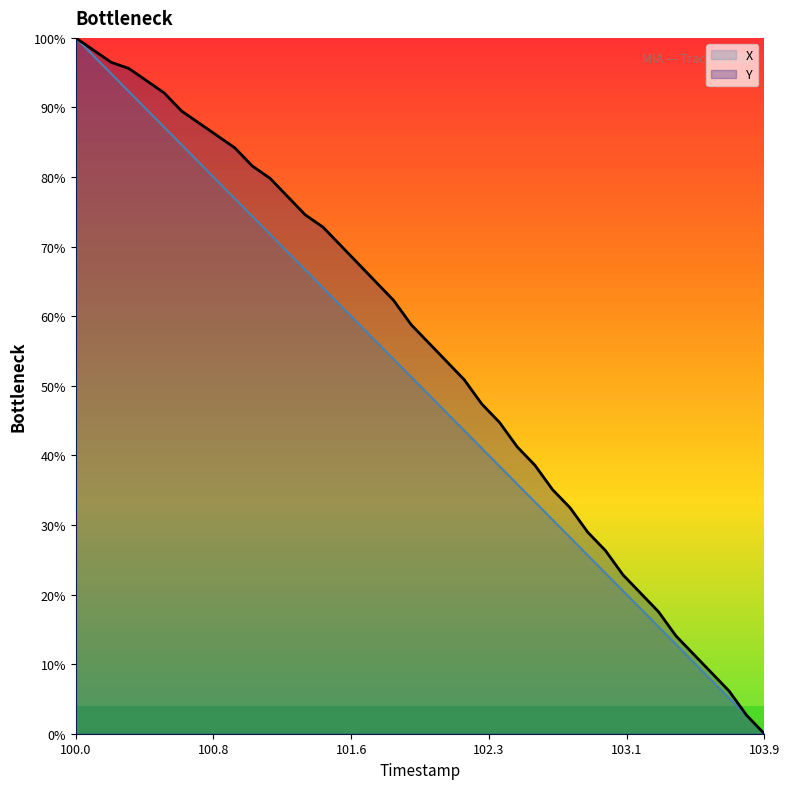

True or false: X has more than 0 points higher than both neighbors.

False